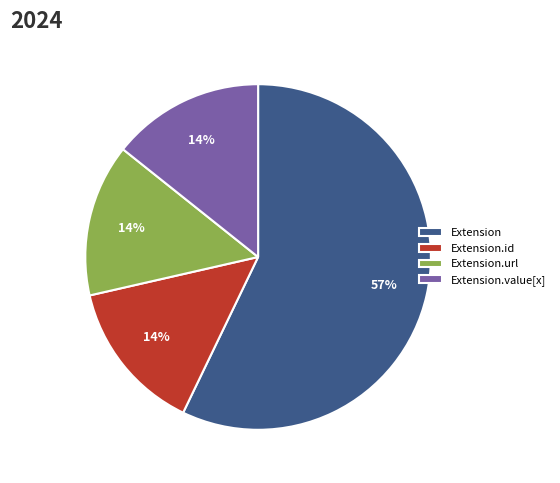

Combined, do Extension and Extension.url account for over 50%?

Yes